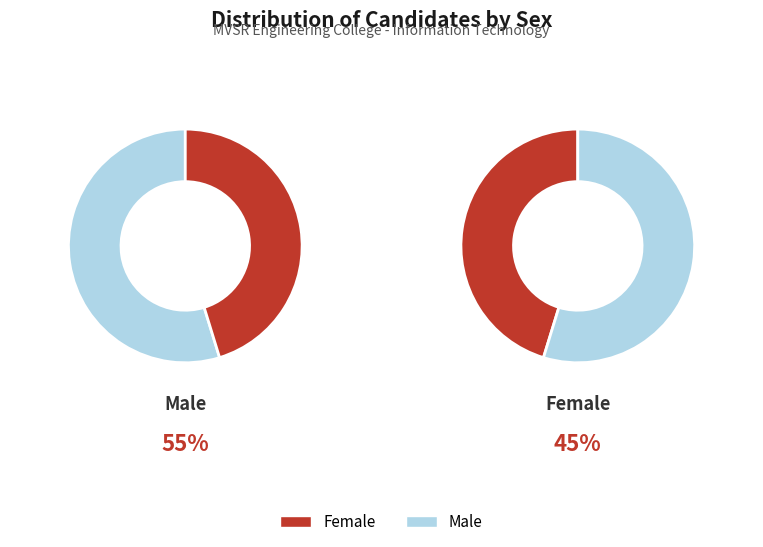

Count the number of slices in the pie.

2